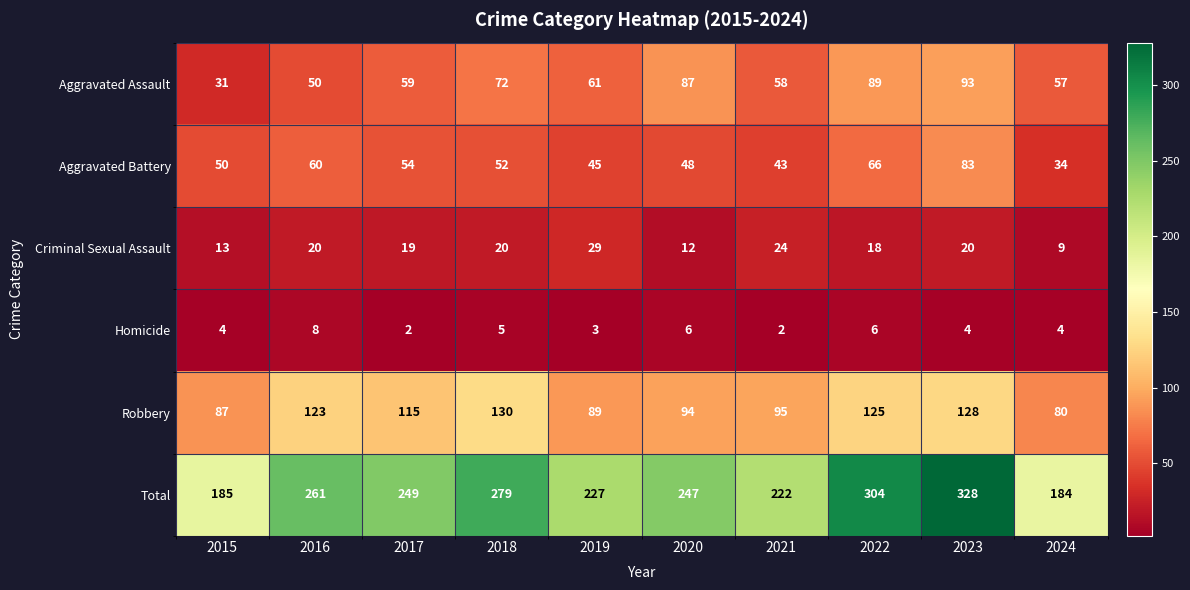

What is the approximate value of Criminal Sexual Assault at 2018, to the nearest 10?

20